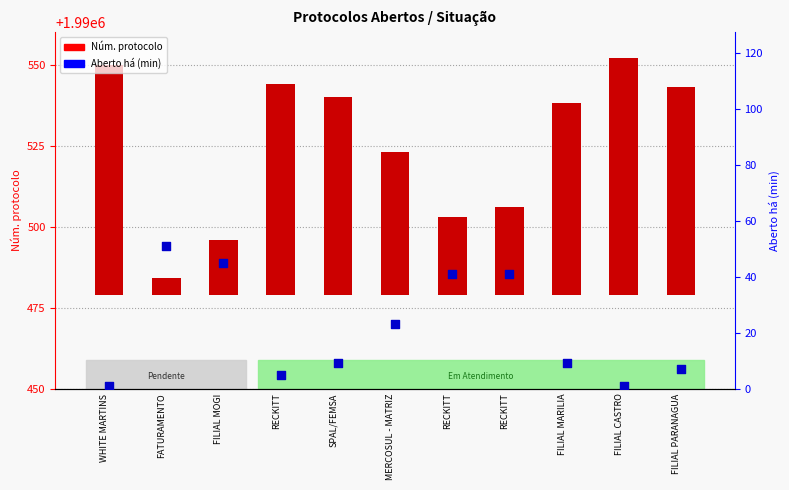

What is the total value across all series at MERCOSUL - MATRIZ?

67